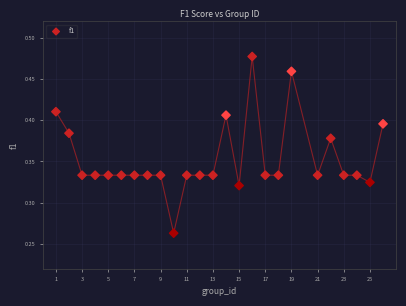

What is the range of X values (max minus min)?

25.0